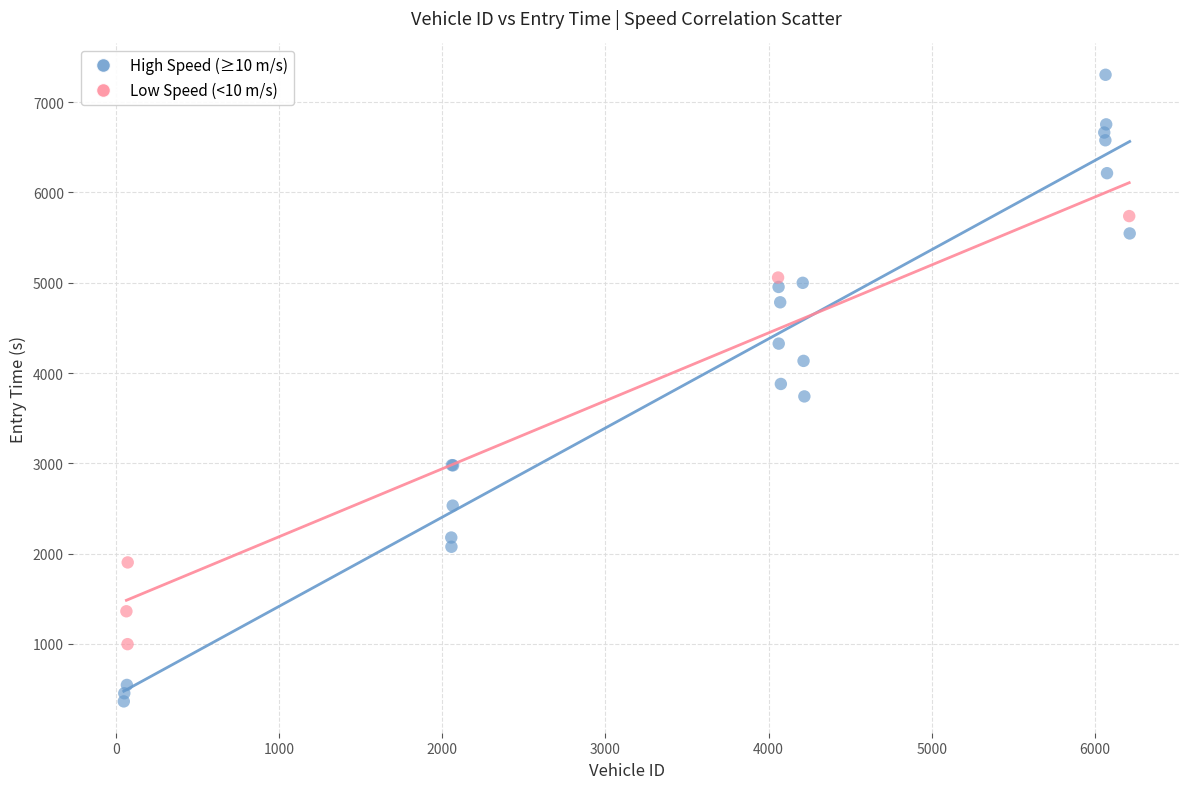

Which series contains the highest Y value?

High Speed (≥10 m/s)